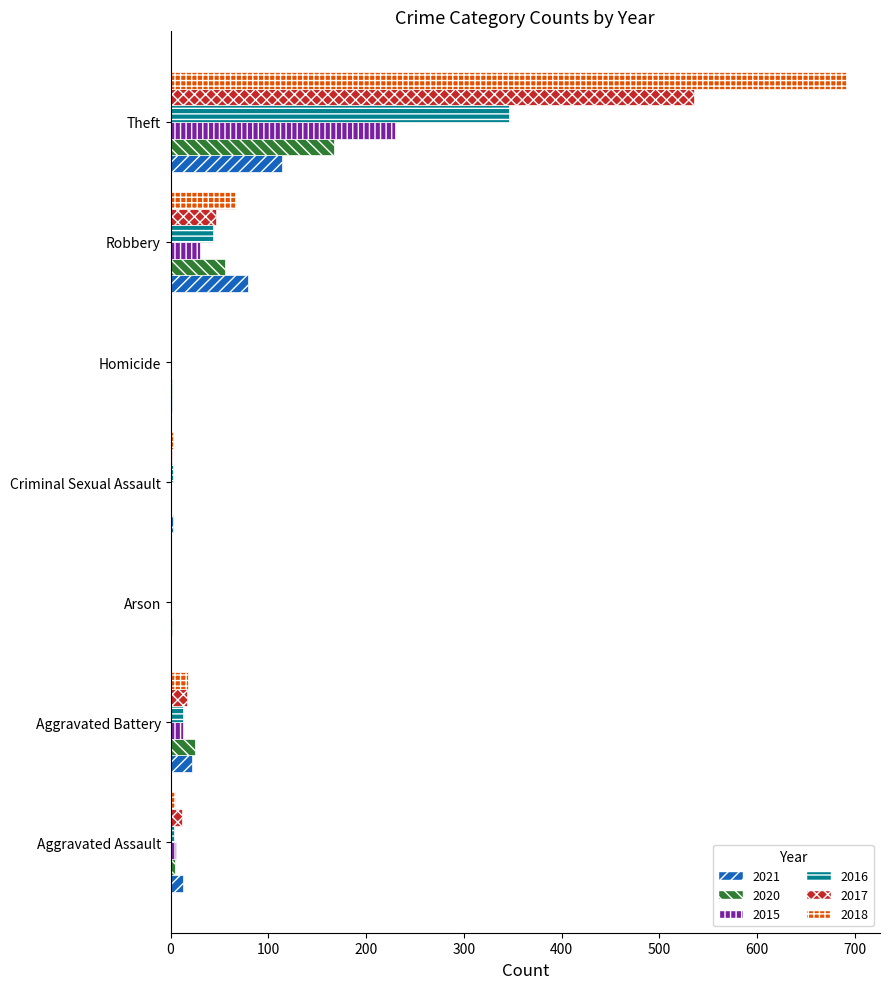

At which category does the chart reach its peak across all series?

Theft